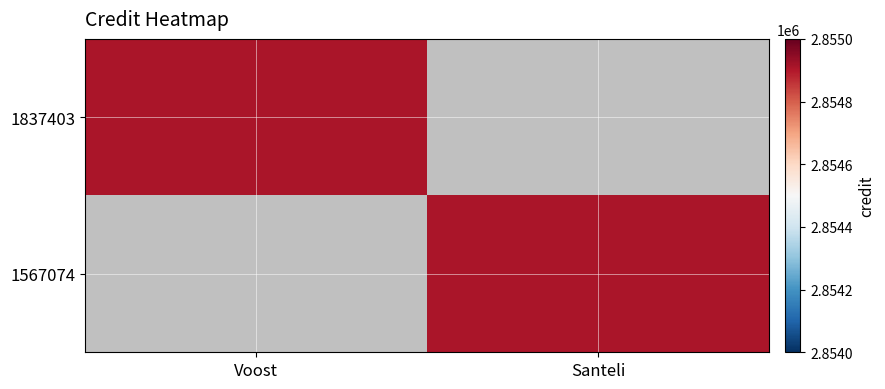

Reading right to left, what are all the values shown in this chart?

1837403: Santeli=0	Voost=2854908
1567074: Santeli=2854908	Voost=0